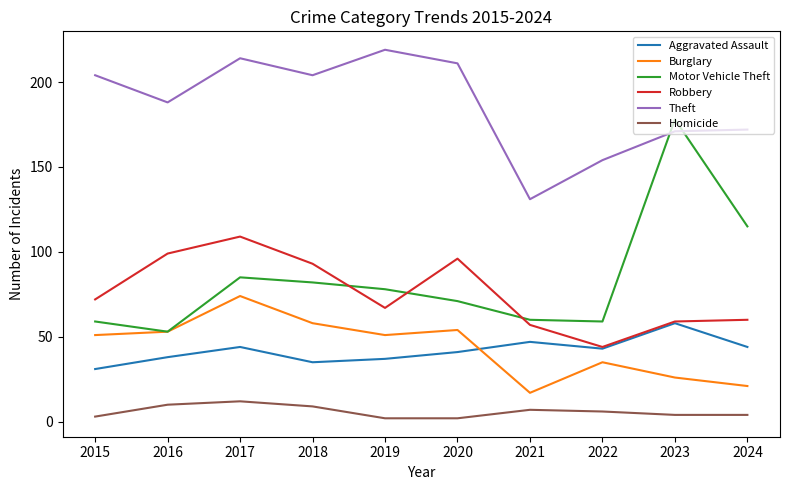

At which category does Robbery reach its first local peak?

2017